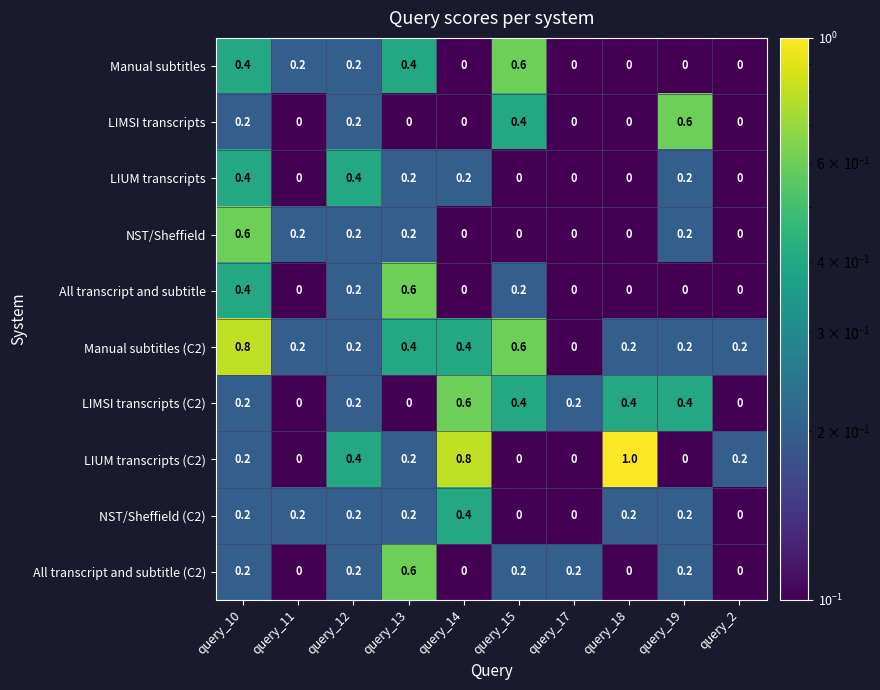

Which series has the largest range (max minus min)?

LIUM transcripts (C2)